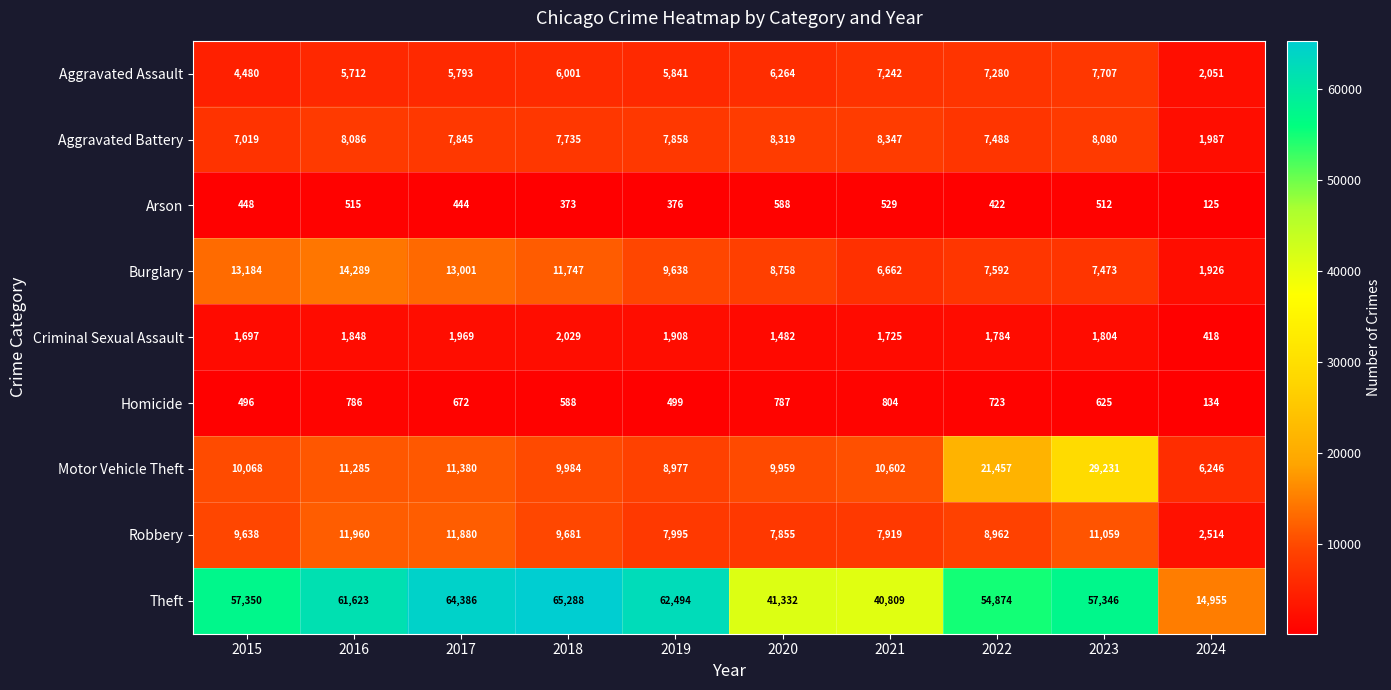

At which category is the sum across all series the highest?

2023